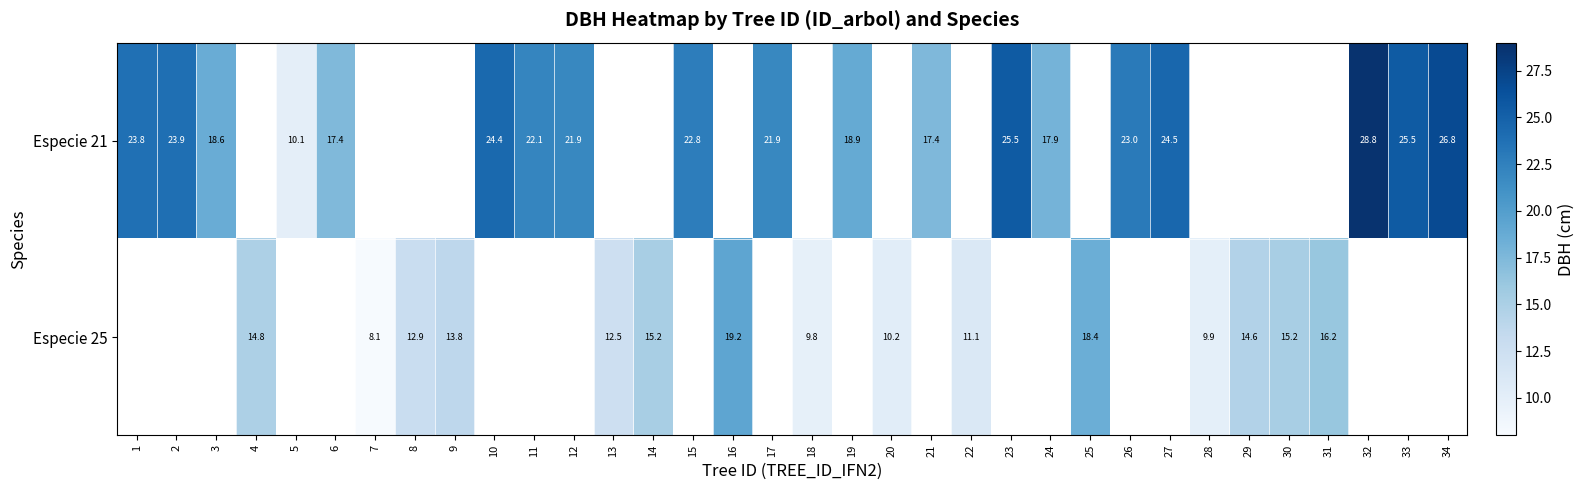

The Especie 25 series shows 8.1 at 7. True or false?

True